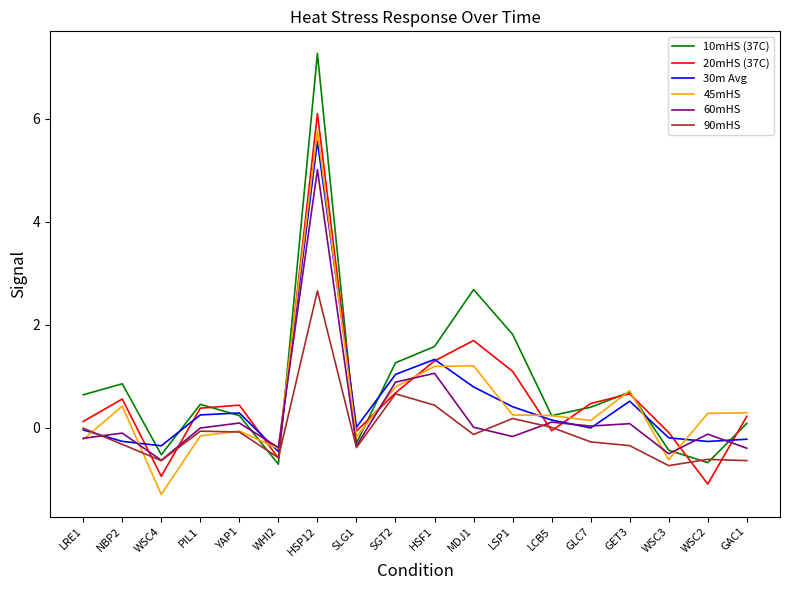

Which series has the widest spread of values?

10mHS (37C)